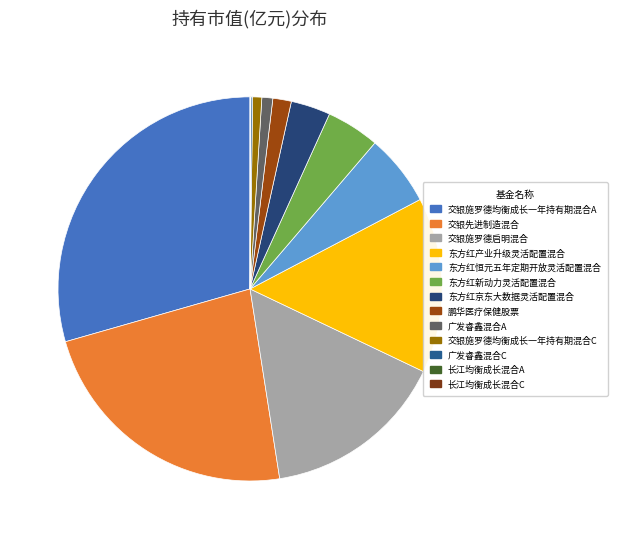

How many slices are in this pie chart?

13